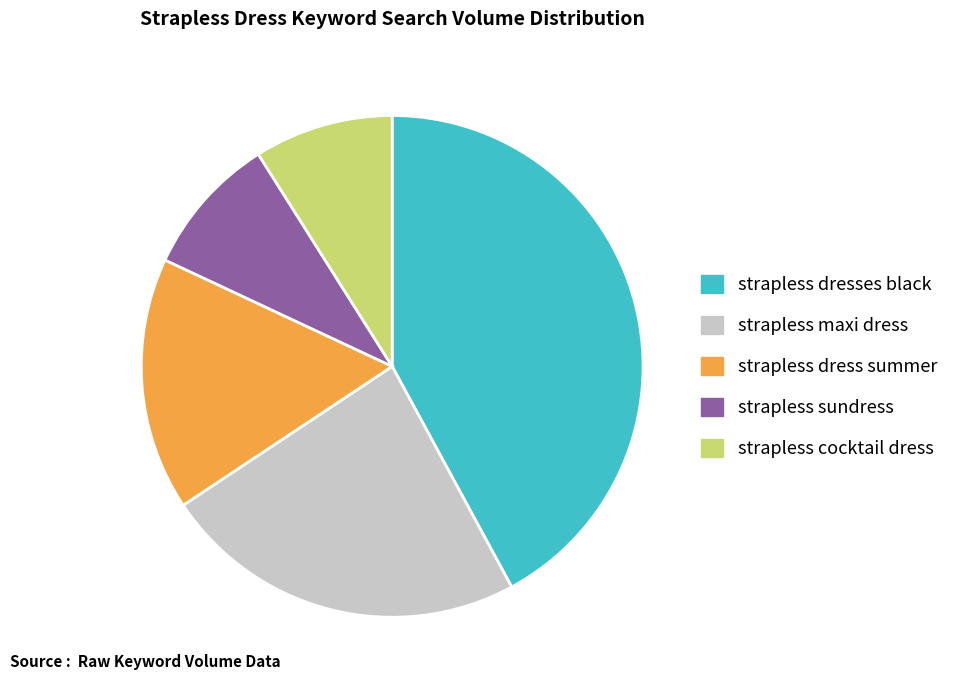

Is there a majority slice in this chart?

No